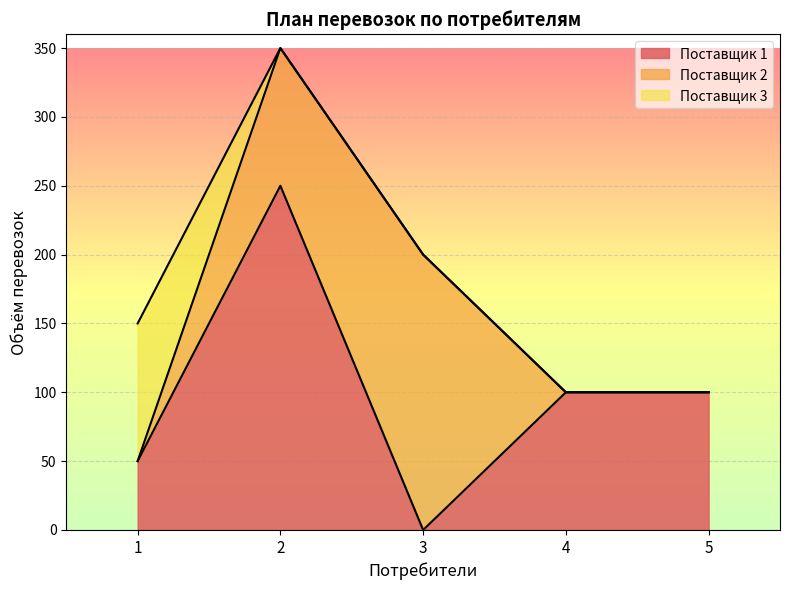

After their last crossing, which series has the higher values: Поставщик 2 or Поставщик 3?

Поставщик 2